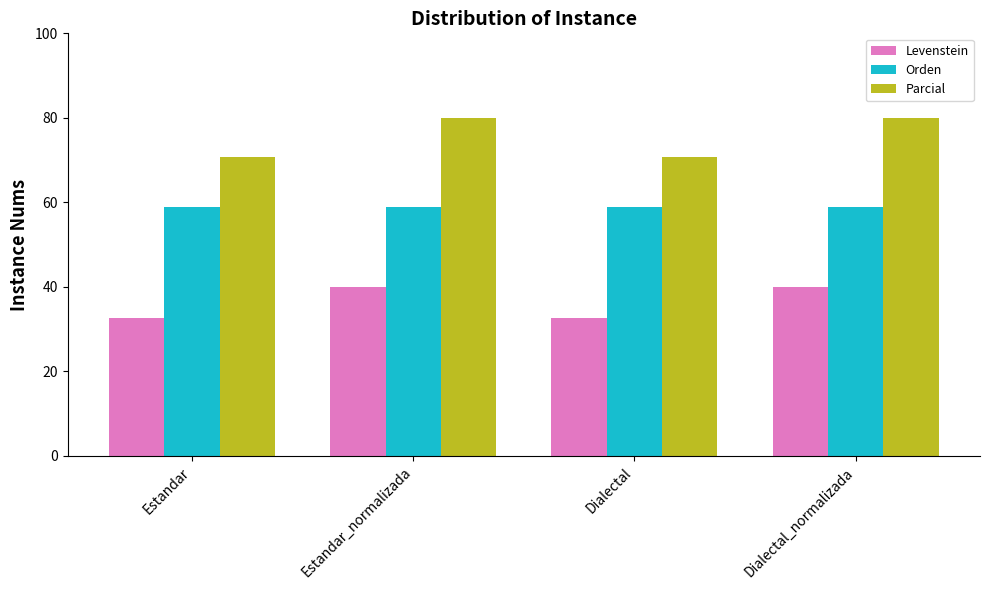

The value of Orden at Dialectal_normalizada is 38.0. True or false?

False